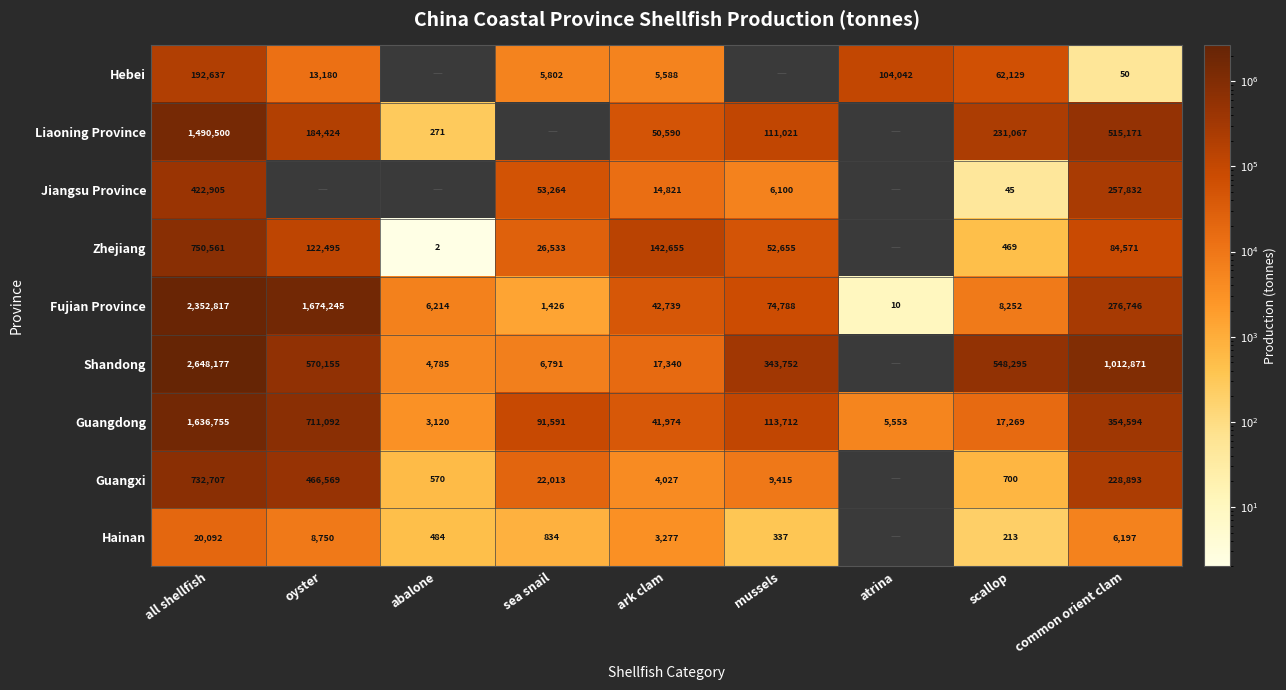

True or false: Hebei has a value of 79 at common orient clam.

False